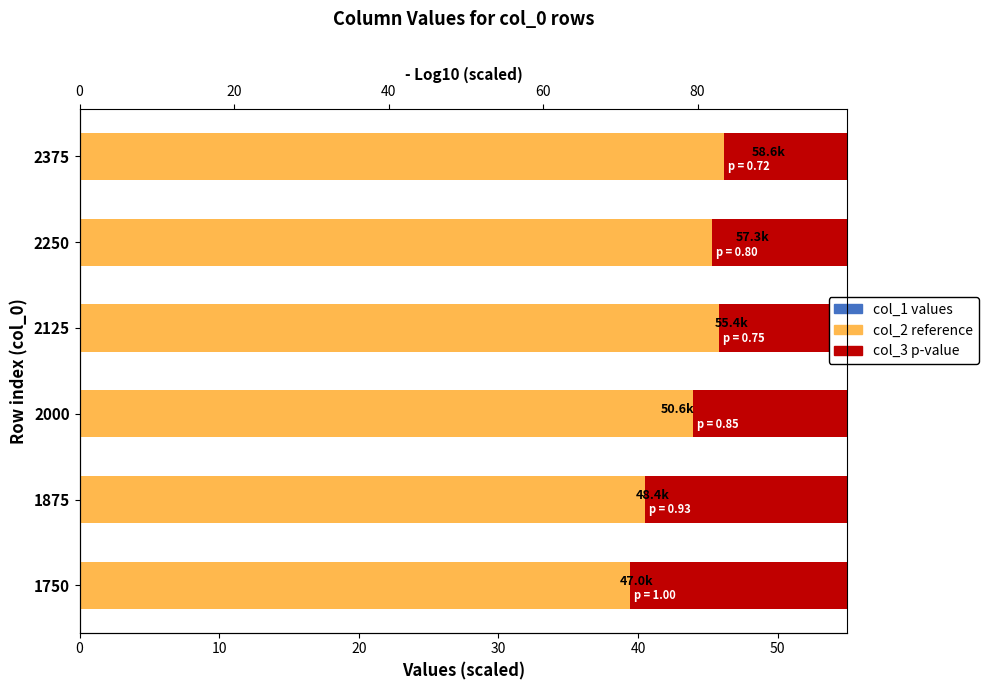

What is the value of the col_1 (blue series) bar at the 1st from the left?

38.2